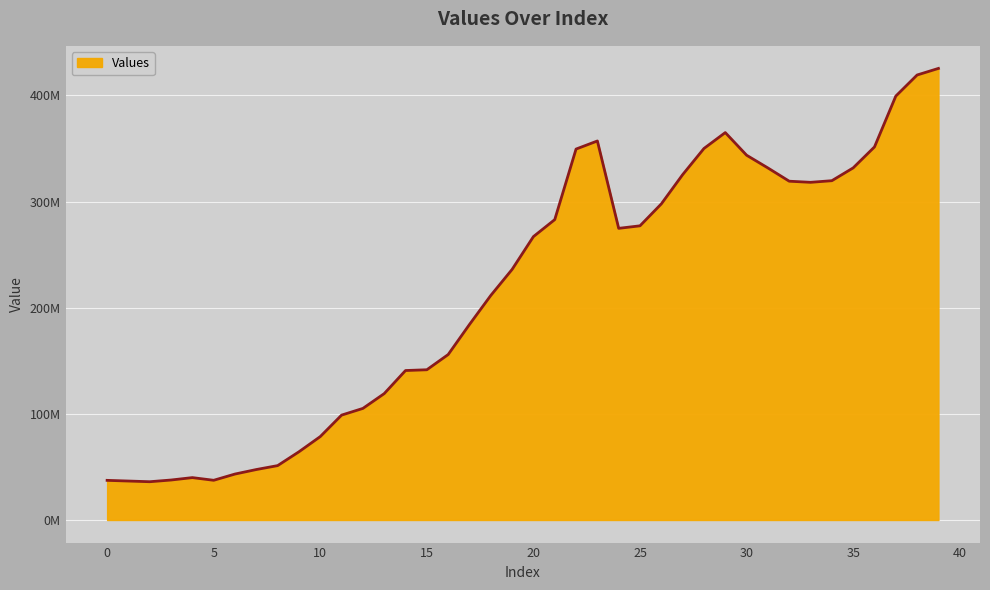

At which label does the data first exceed 267005791?

20